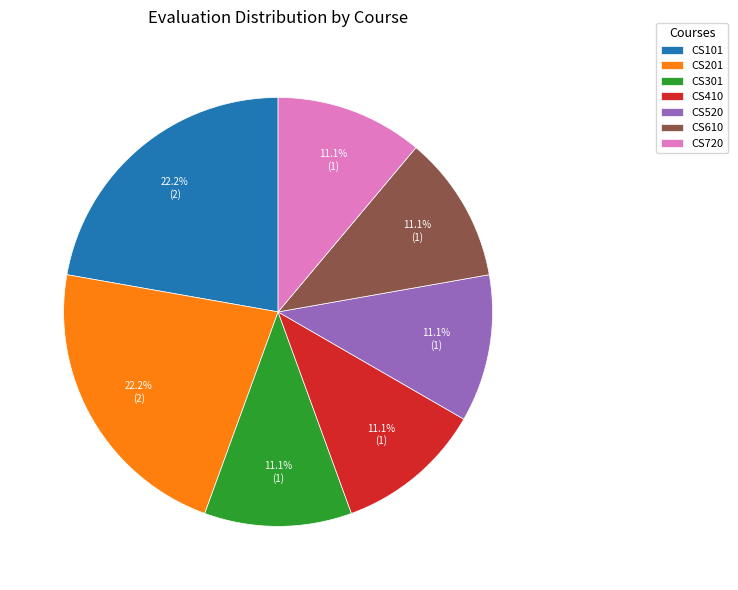

To the nearest percent, what is the difference between the largest and smallest slice percentages?

11%